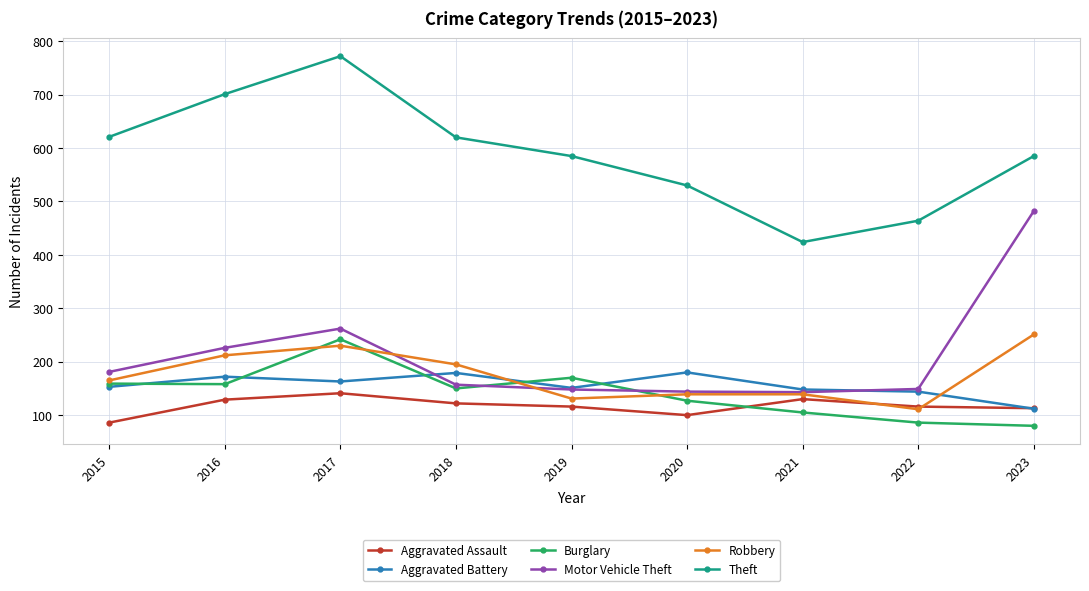

What is the sum of all Aggravated Assault values?

1053